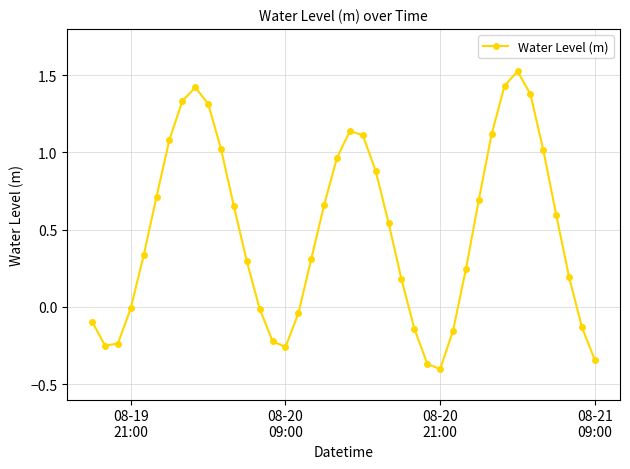

Is this an area chart (filled region under the line)?

No